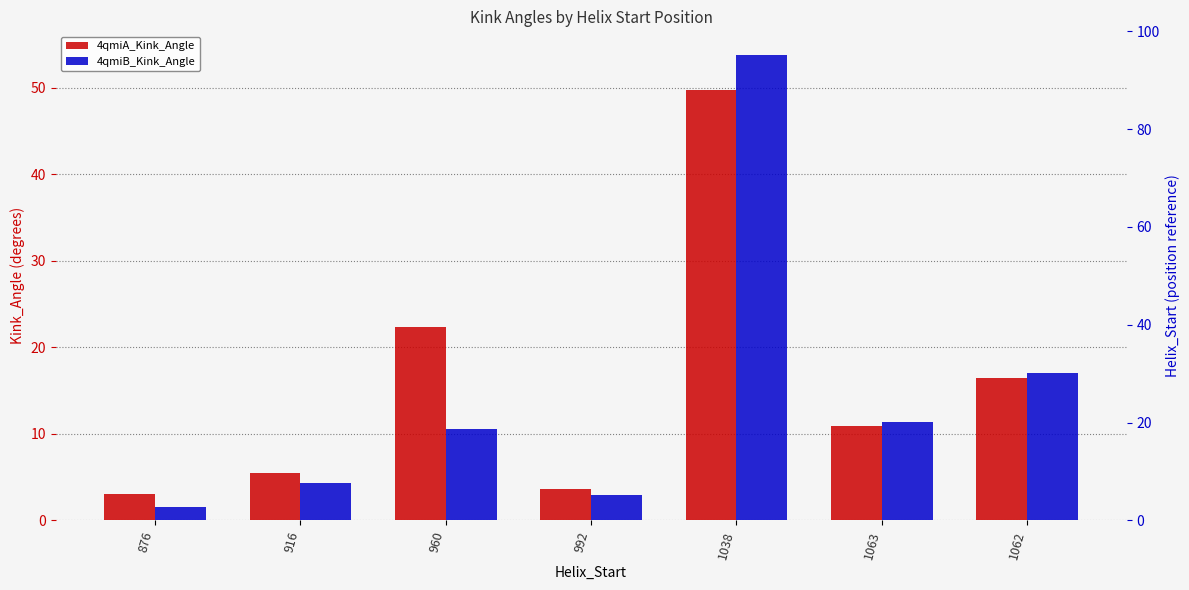

What is the label of the 1st bar from the right?

1062